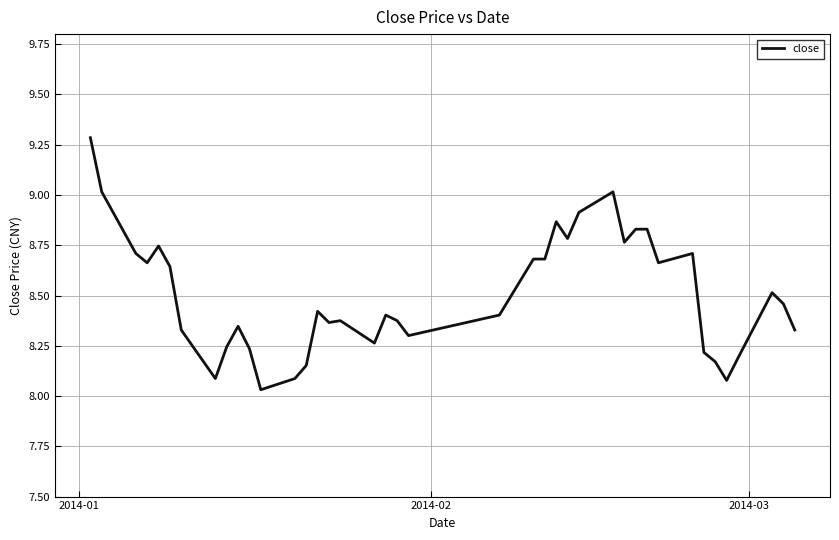

What is the maximum value shown in the chart?

9.3